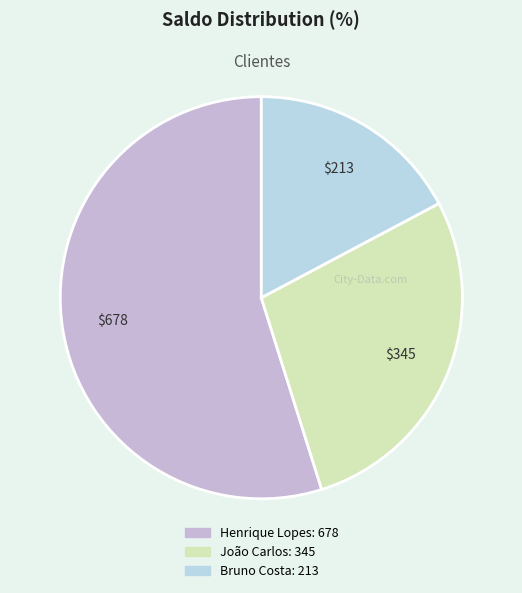

Rank the categories by value from highest to lowest.

Henrique Lopes, João Carlos, Bruno Costa